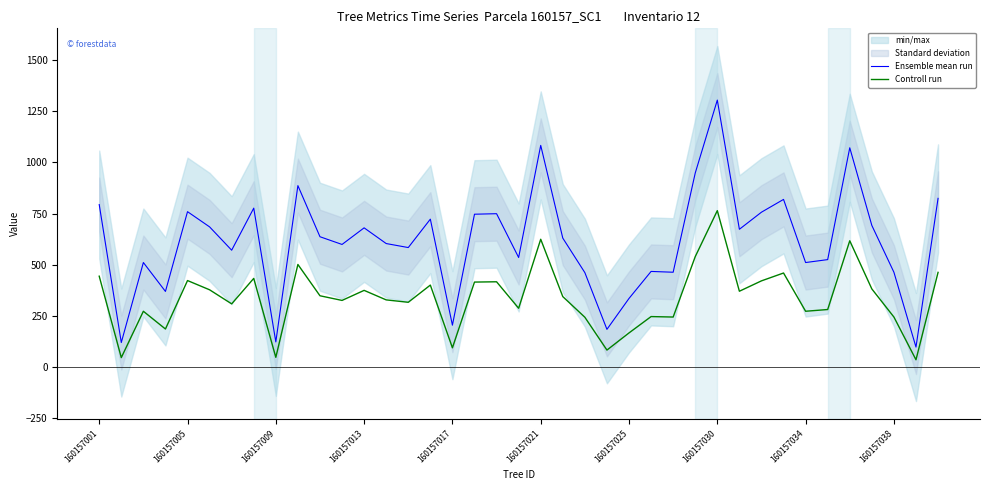

True or false: Controll run and Ensemble mean run cross at least once.

False